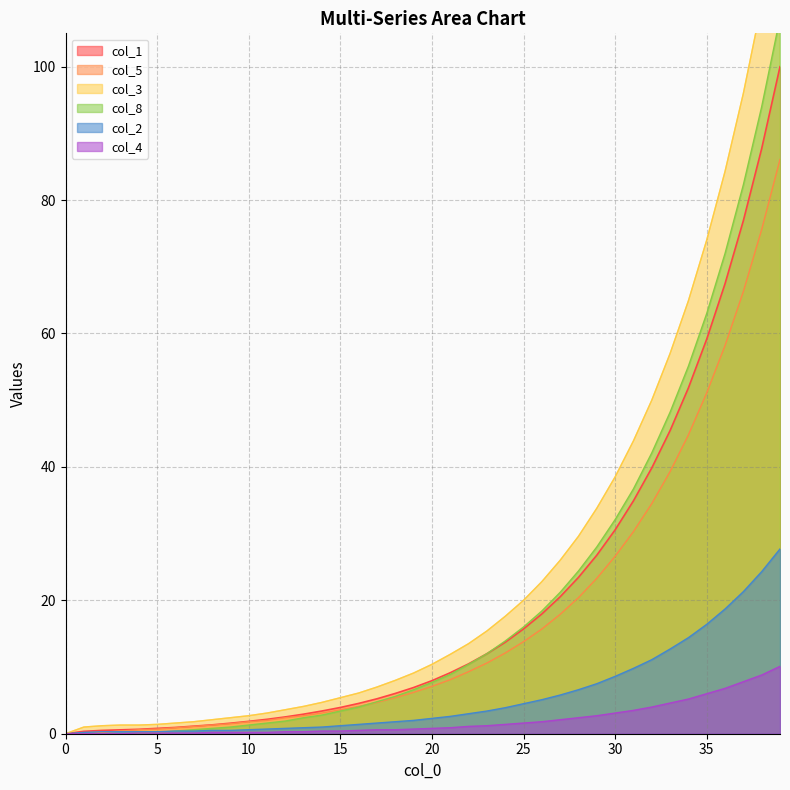

True or false: col_1 has more than 2 points higher than both neighbors.

False